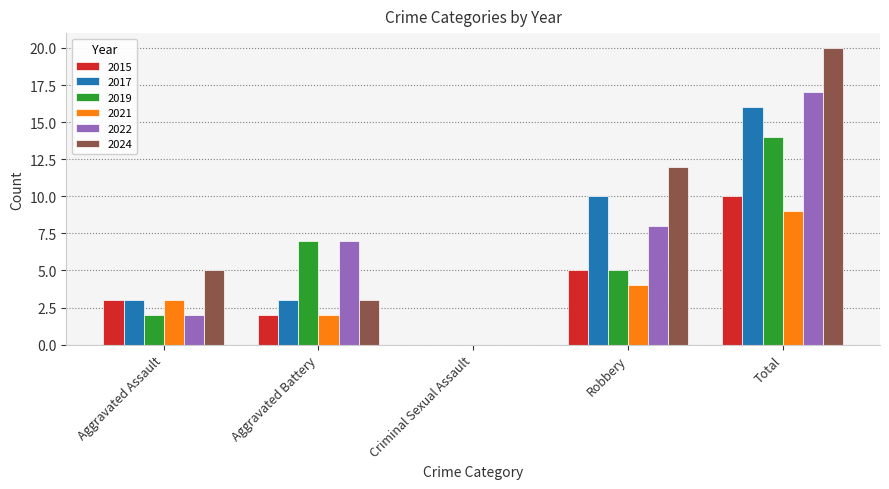

Count the number of categories in the chart.

5